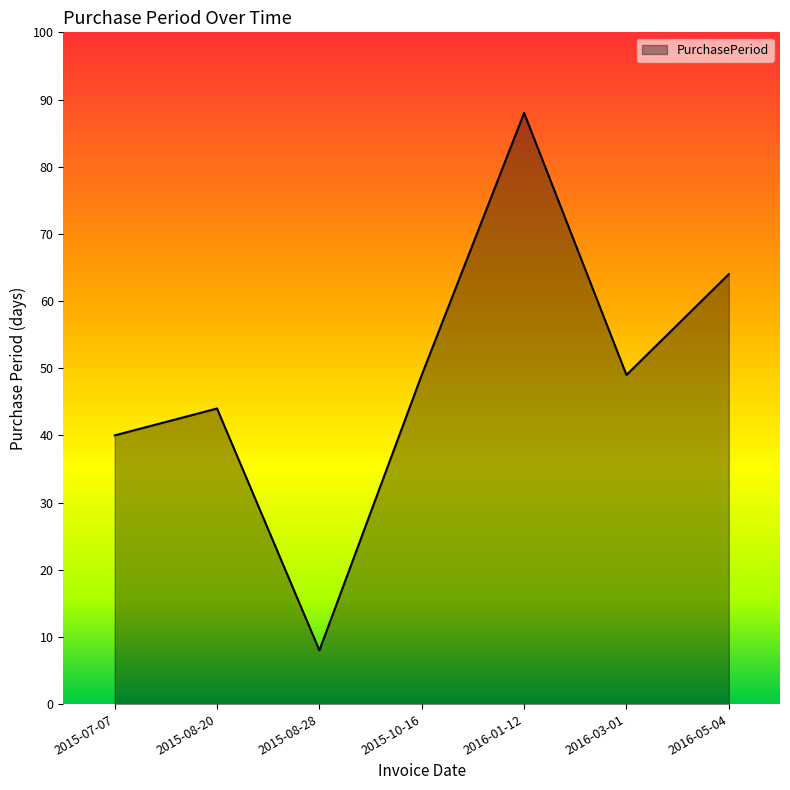

What is the difference between the maximum and second lowest values?

48